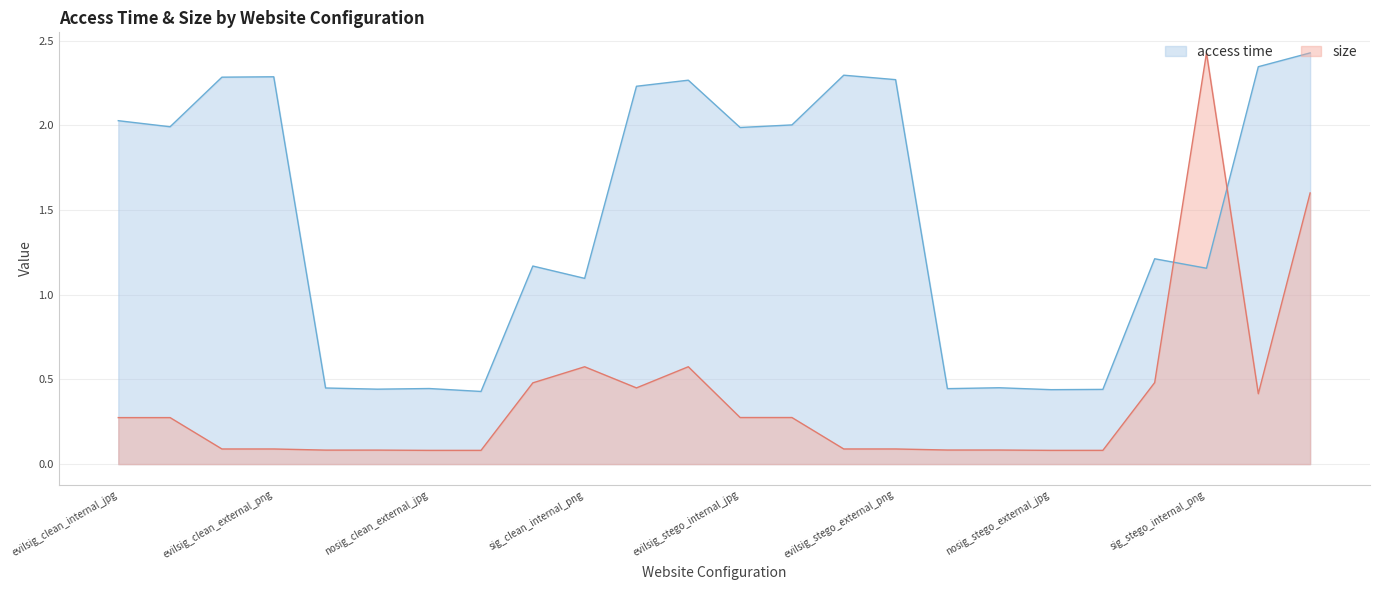

List the series in order of their peak value, lowest first.

access time, size